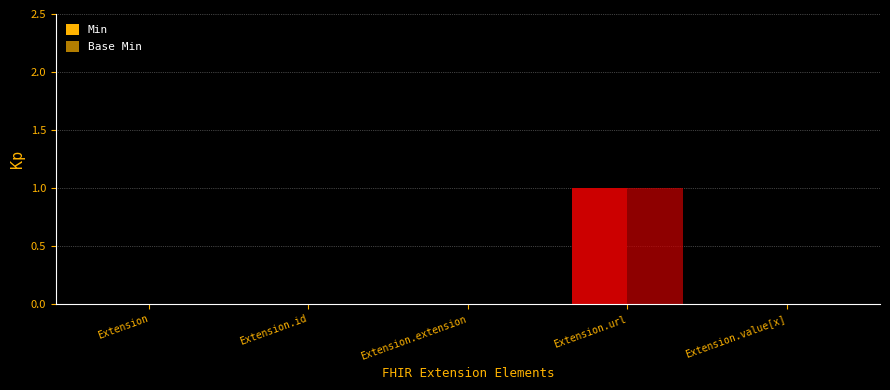

The value of Min at Extension.value[x] is -1. True or false?

False